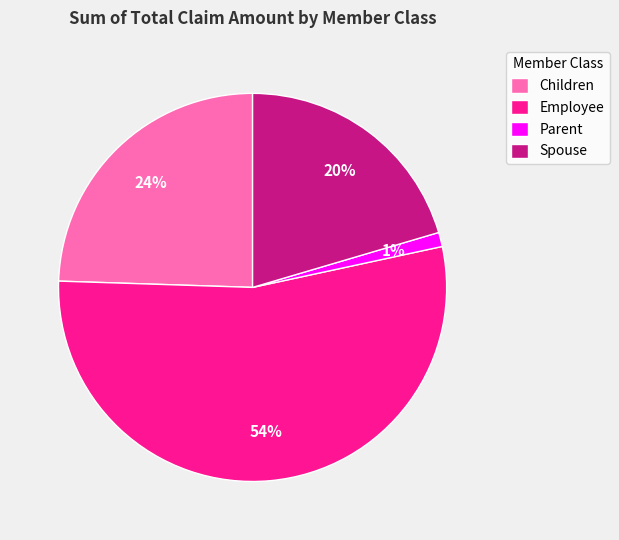

Is the sum of Spouse and Children greater than half?

No